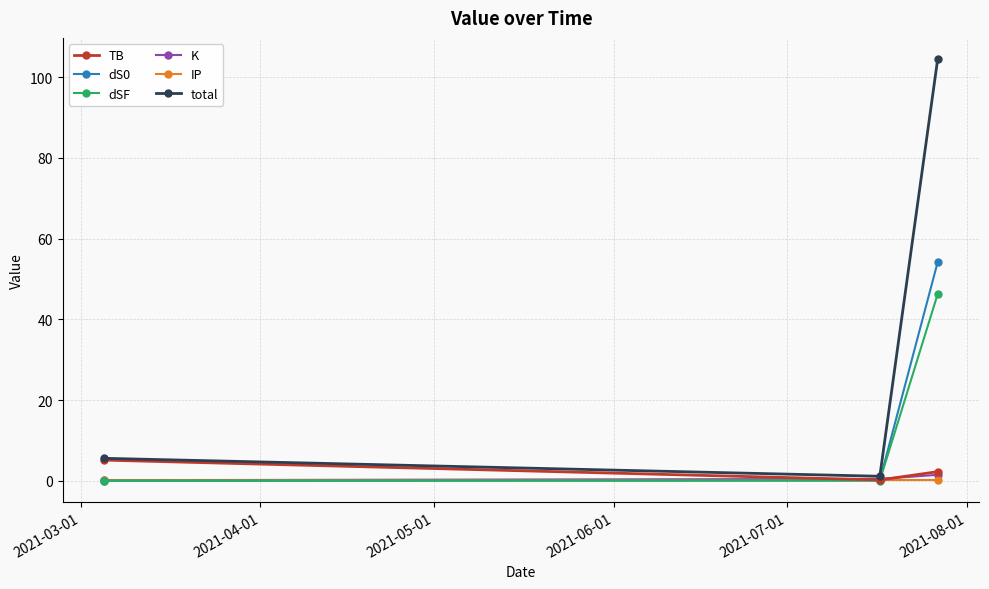

What is the maximum value shown in the chart?

104.5